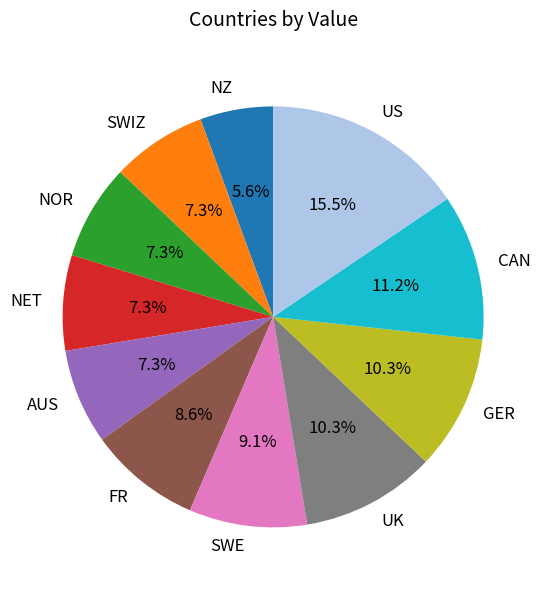

Approximately how many times larger is the value at UK compared to NZ?

1.8